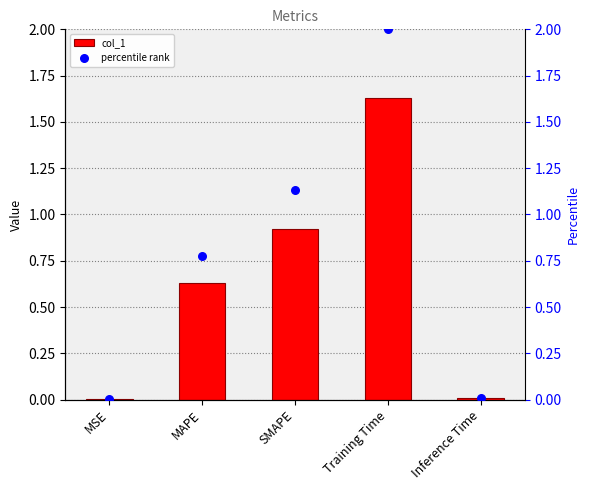

At which category is the sum across all series the highest?

Training Time